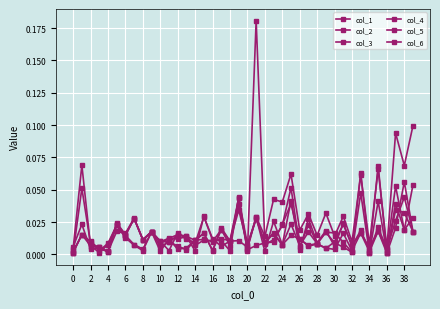

How many interior local peaks does the col_1 series have?

18